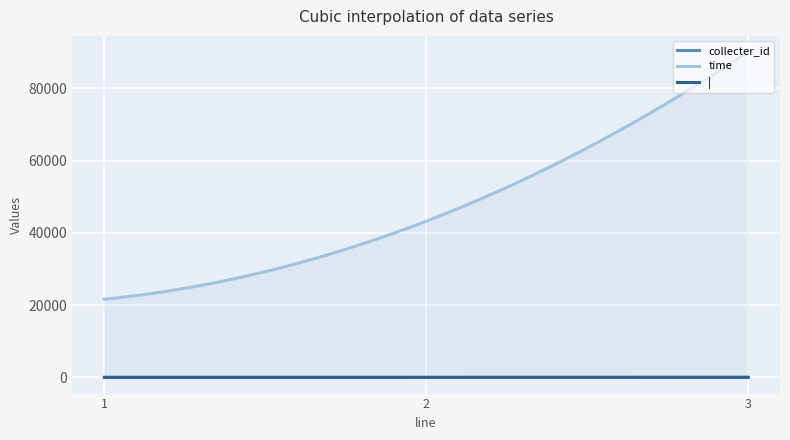

Which series has the widest spread of values?

time